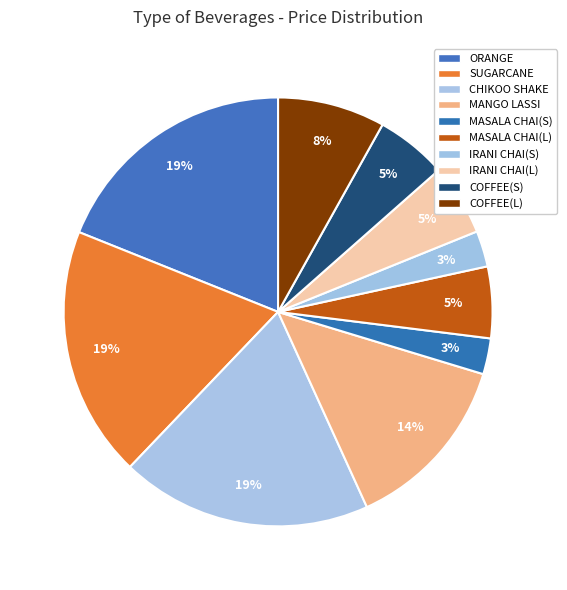

Do IRANI CHAI(S) and CHIKOO SHAKE together represent more than half of the pie?

No